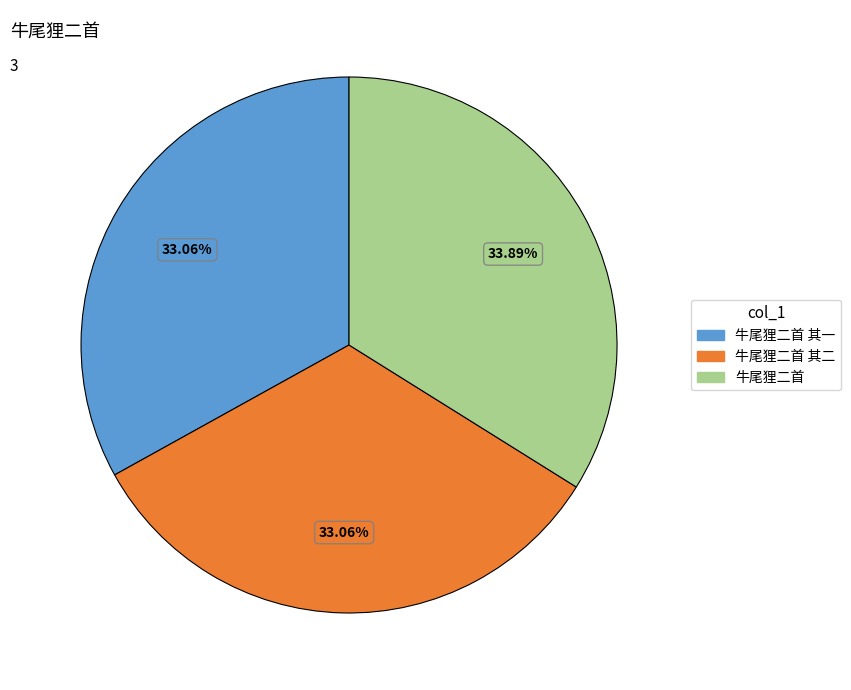

Approximately how many times larger is the value at 牛尾狸二首 compared to 牛尾狸二首 其一?

1.0